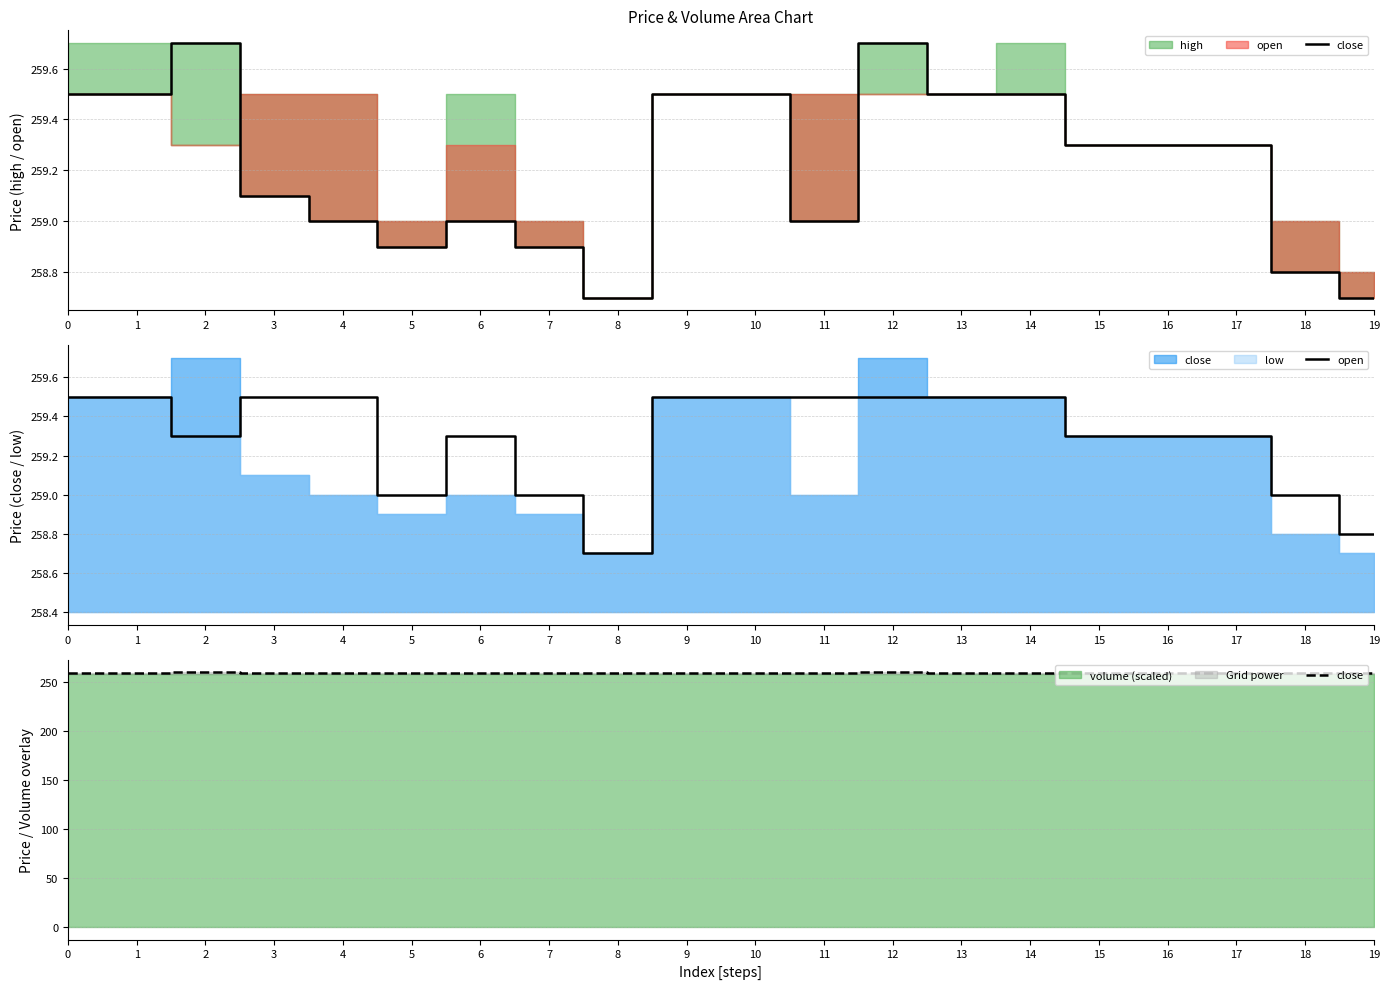

How many open values are between 259 and 260?

18